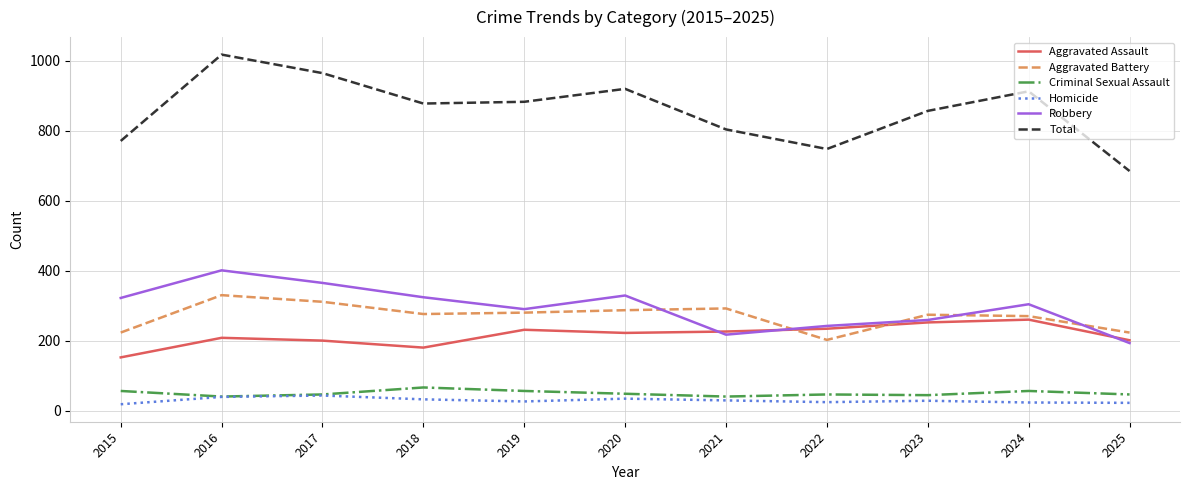

Which series has the widest spread of values?

Total